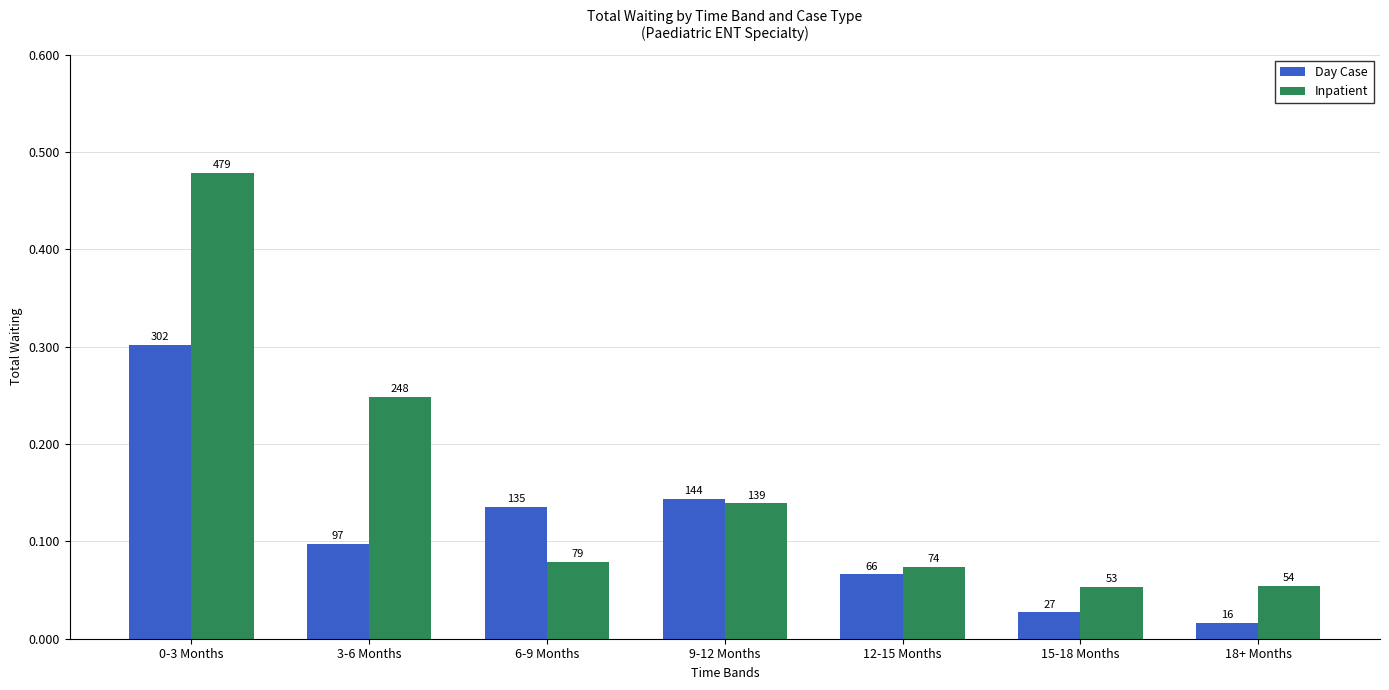

What is the minimum value for Day Case?

16